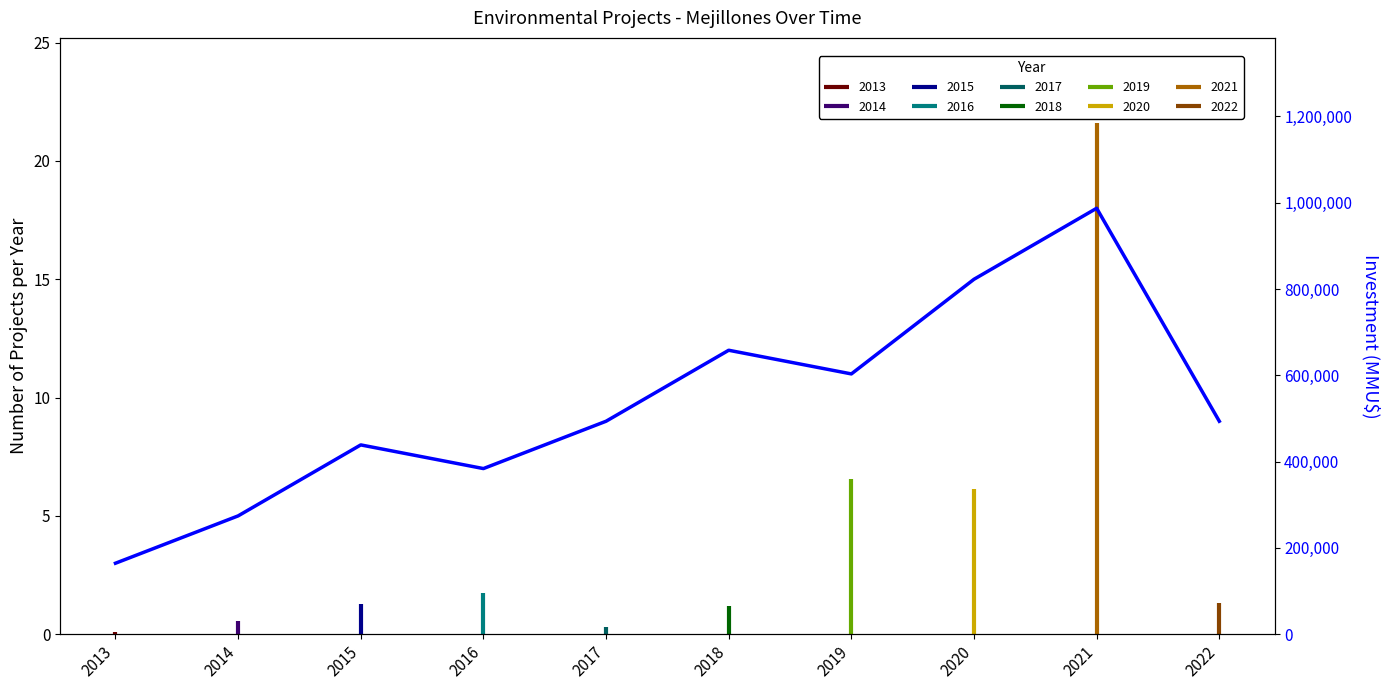

What is the value of the 6th point from the left?

12